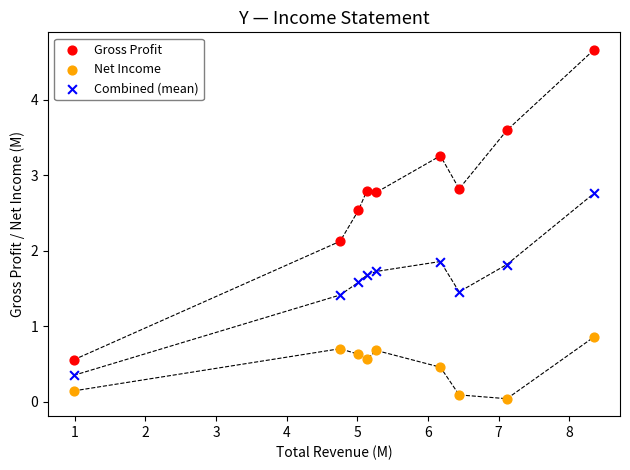

What are all the series names shown in the legend?

Gross Profit, Net Income, Combined (mean)